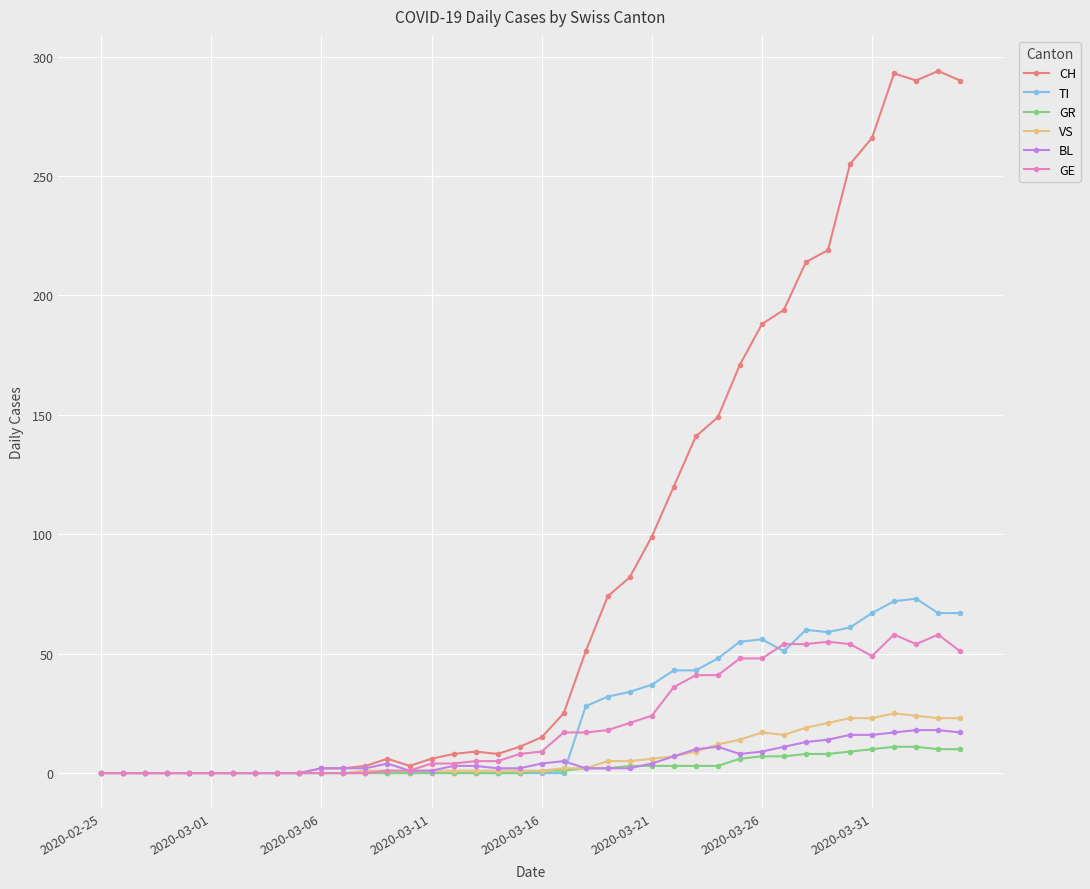

How many lines are shown in the chart?

6